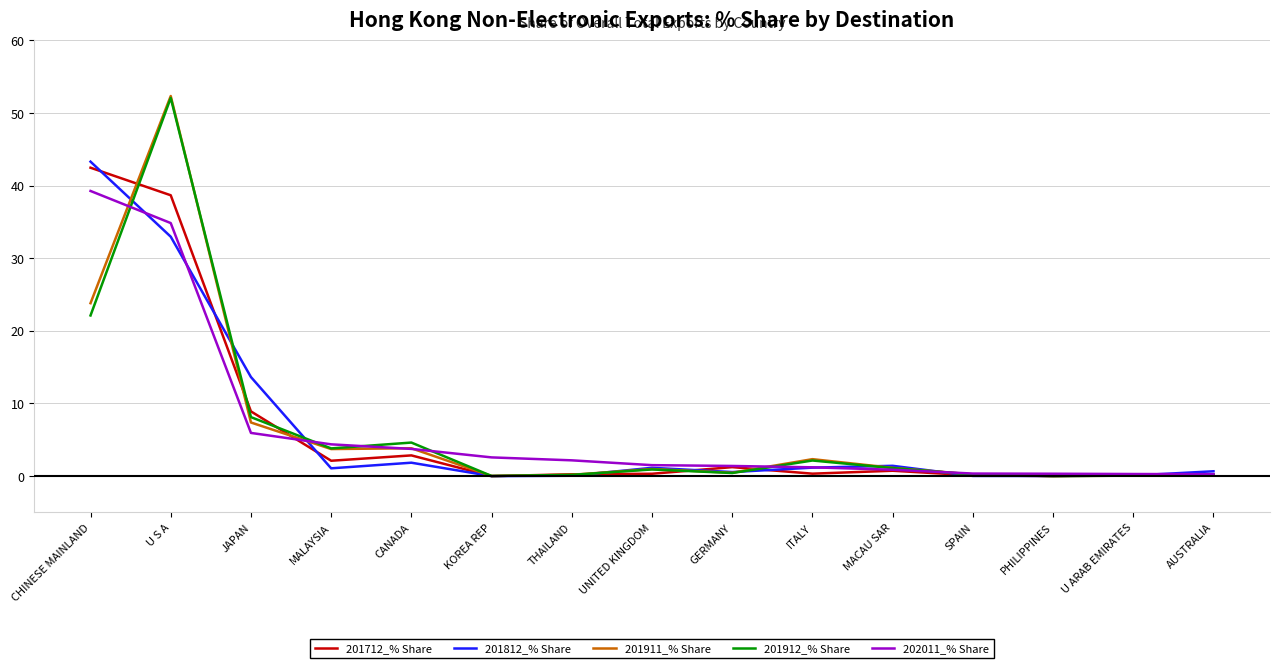

The 201812_% Share series shows 33.0 at U S A. True or false?

True